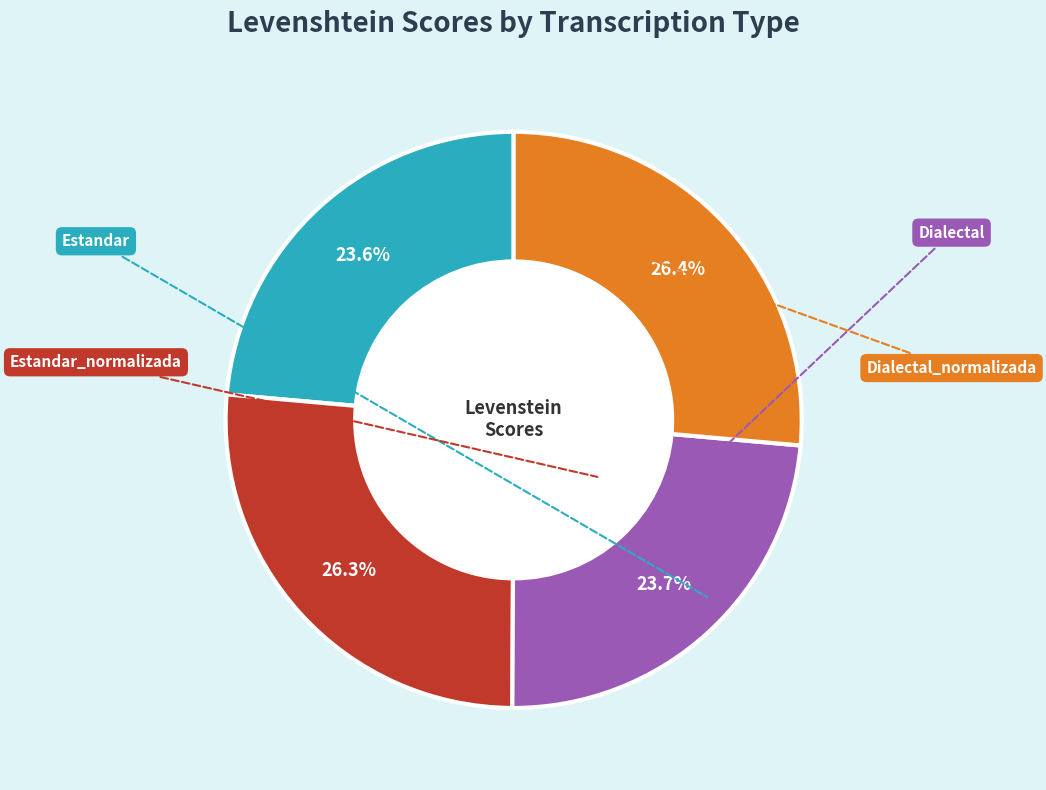

The Estandar slice represents 33% of the pie. True or false?

False